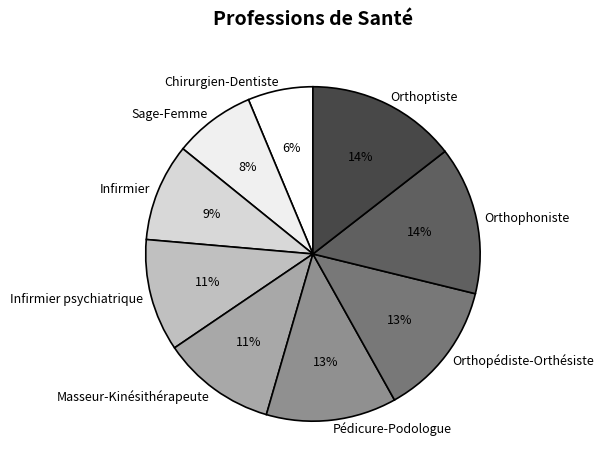

To the nearest percent, what is the average slice percentage?

11%